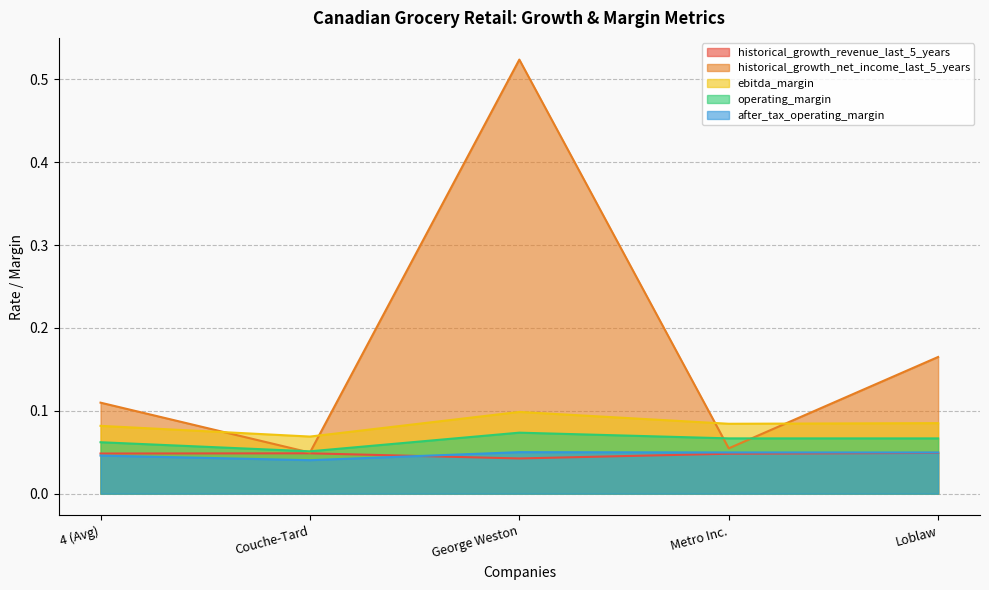

True or false: historical_growth_revenue_last_5_years has more than 0 points higher than both neighbors.

True